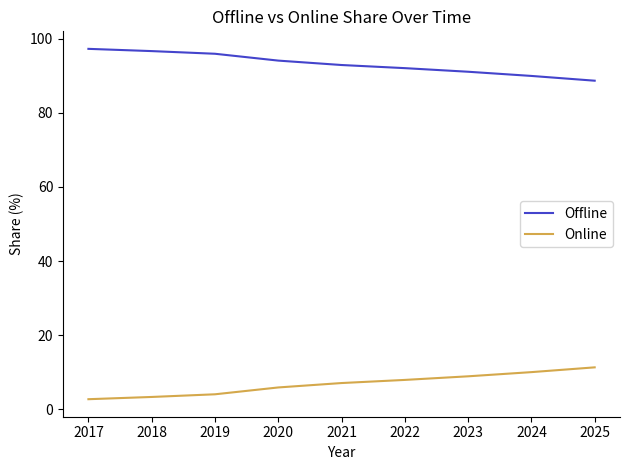

At which label does Offline first exceed 92?

2017